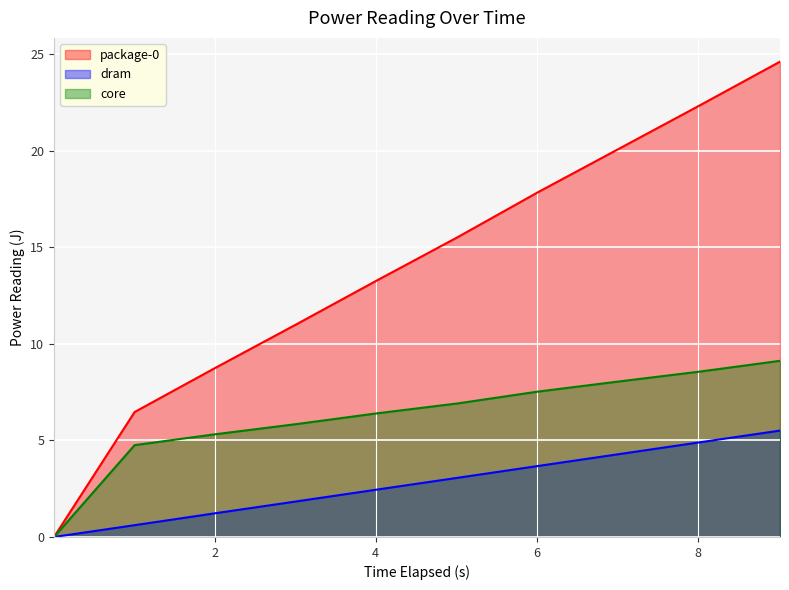

Which series has the widest spread of values?

package-0